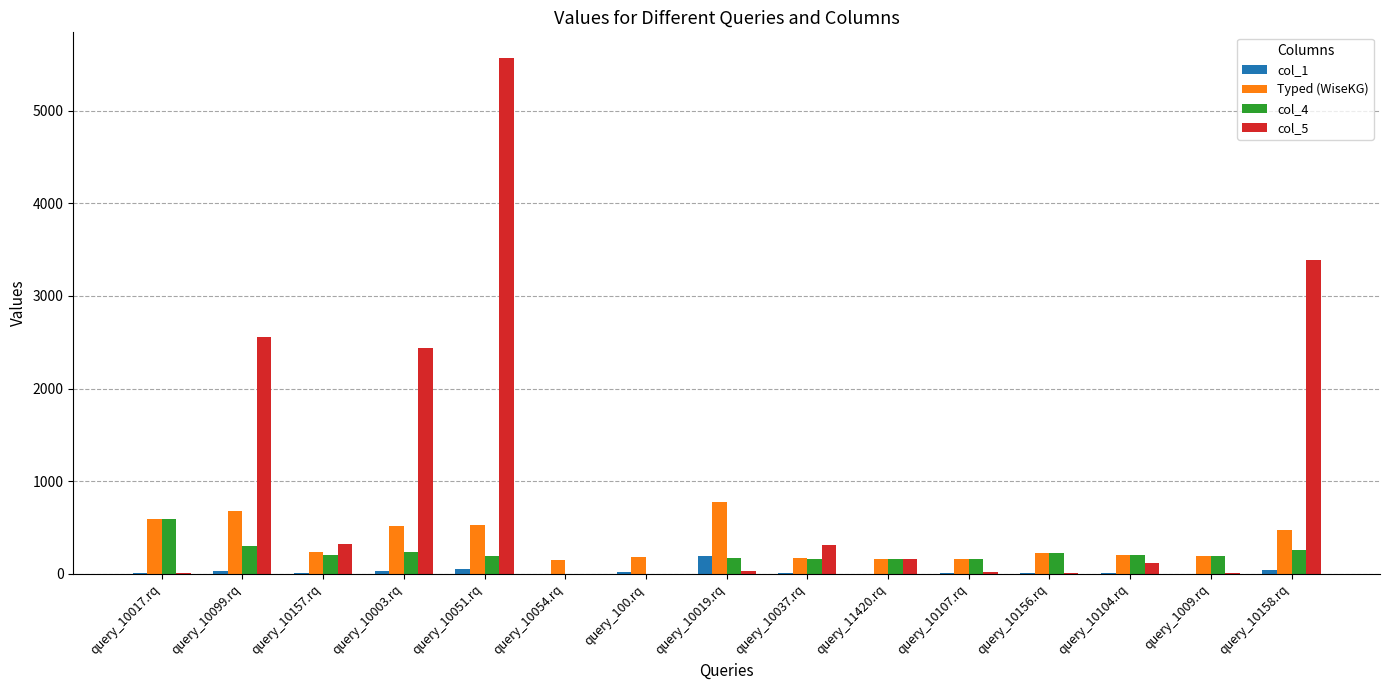

What is the approximate value of Typed (WiseKG) at query_10107.rq, to the nearest 50?

150